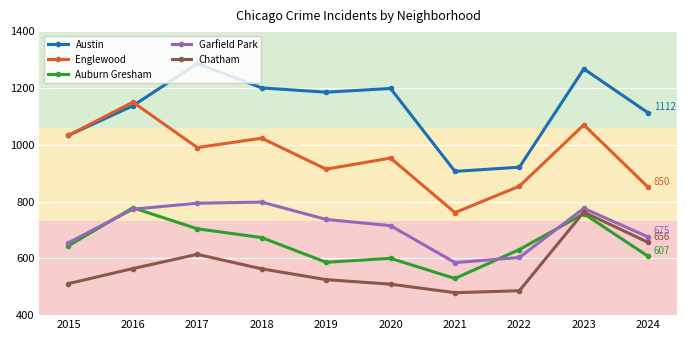

Count the number of data series in this chart.

5